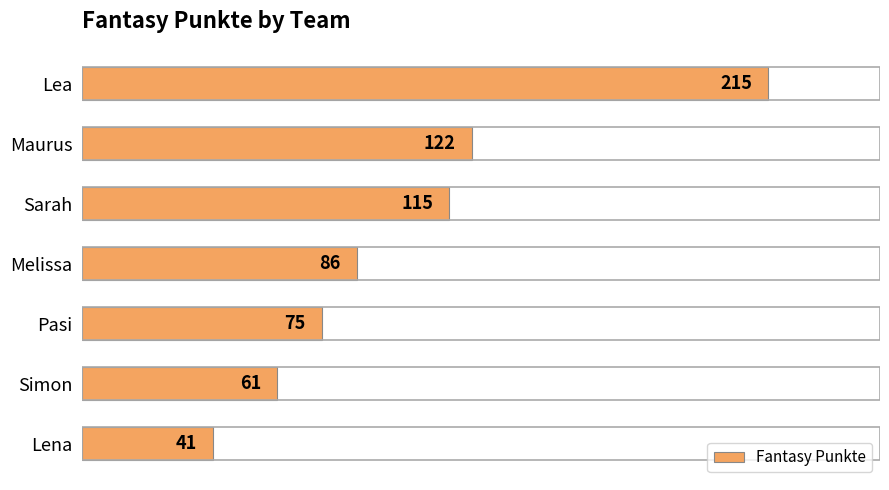

Which has a higher value, Maurus or Sarah?

Maurus